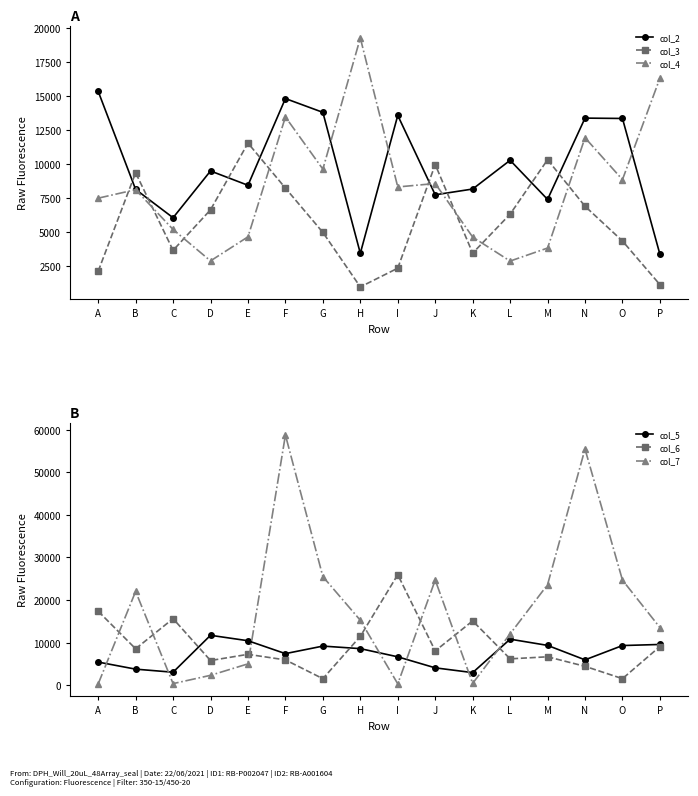

Does the chart display data point markers on the line(s)?

Yes